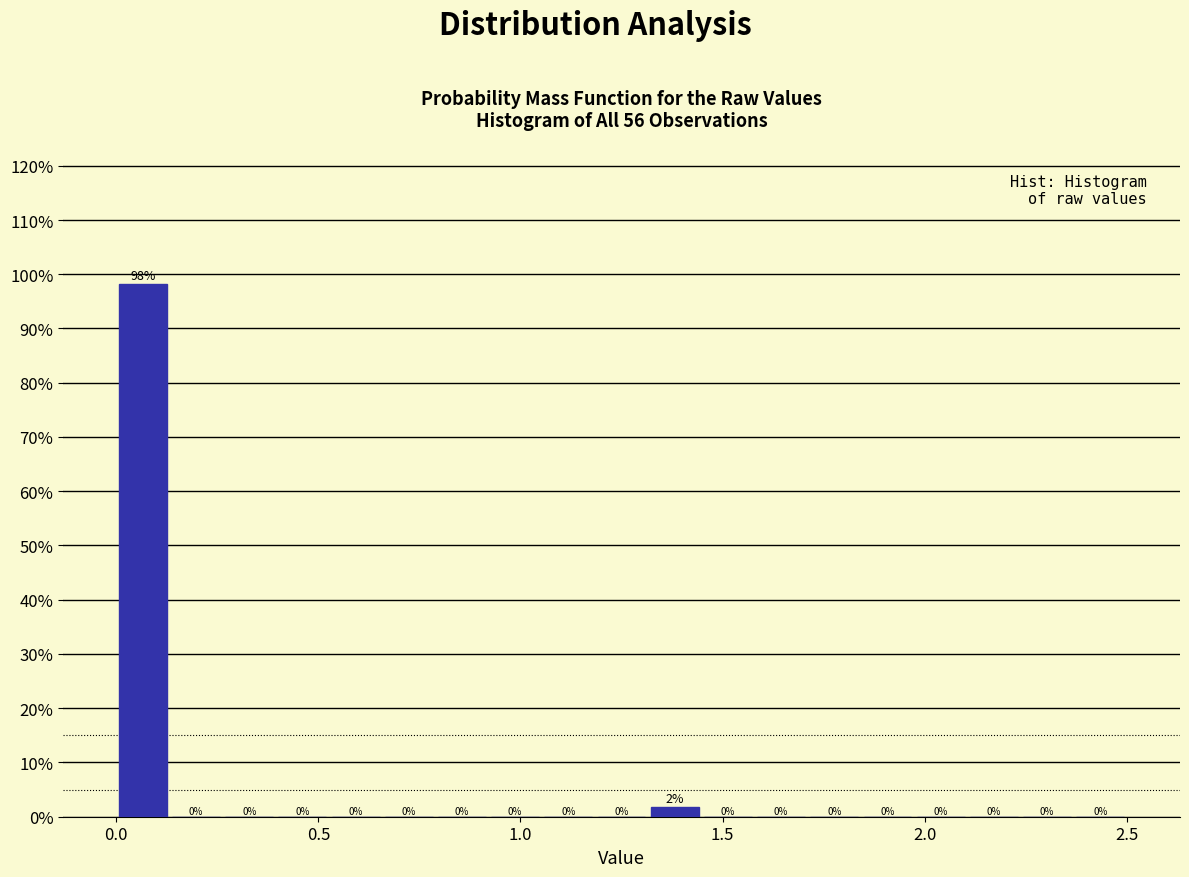

Read against the x-axis, roughly where is the centre of the tallest bar?

0.05